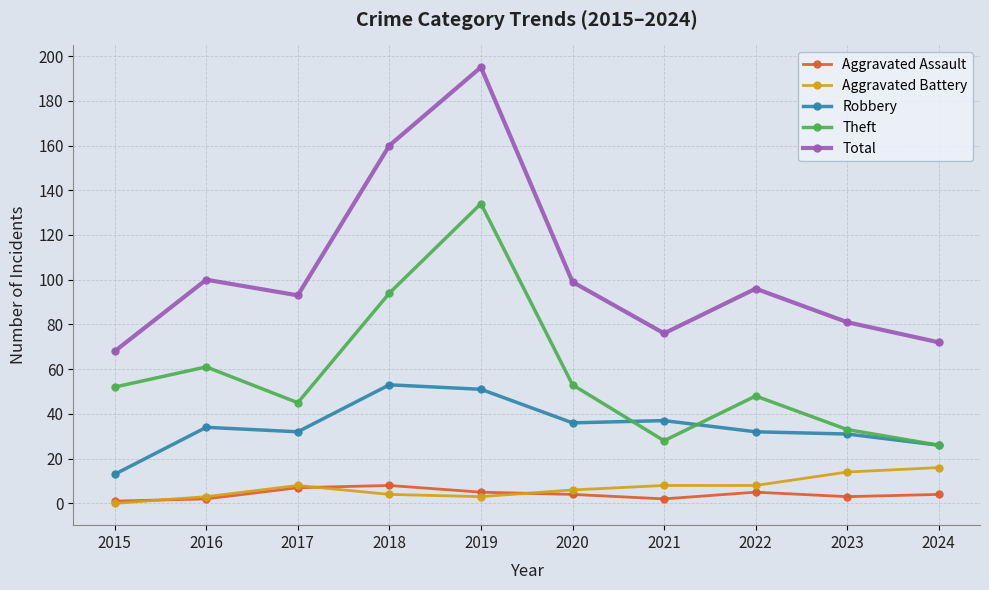

Rank the series by their maximum value, from highest to lowest.

Total, Theft, Robbery, Aggravated Battery, Aggravated Assault